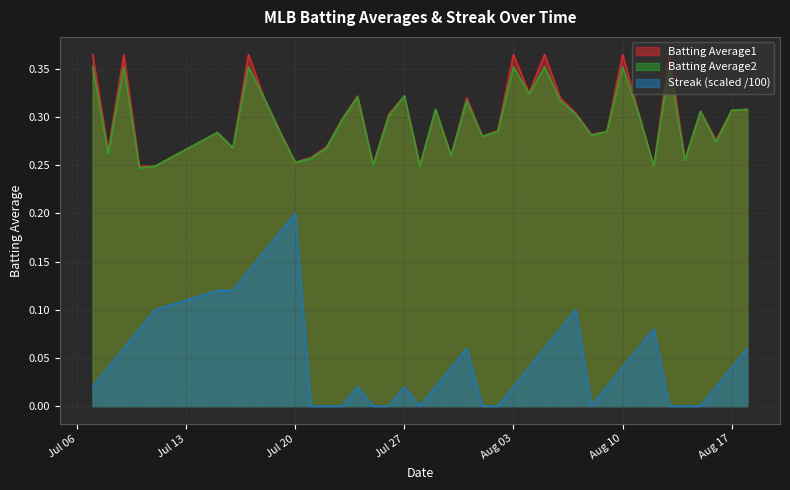

At which label is Streak closest to 0?

2010-07-21